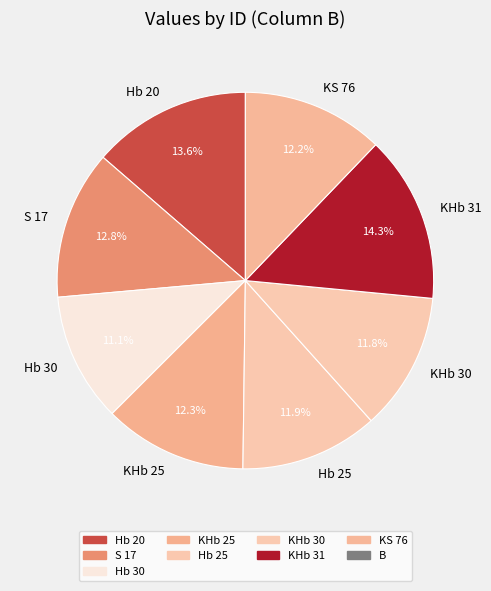

Is it true that KHb 25 is 12% of the pie?

True